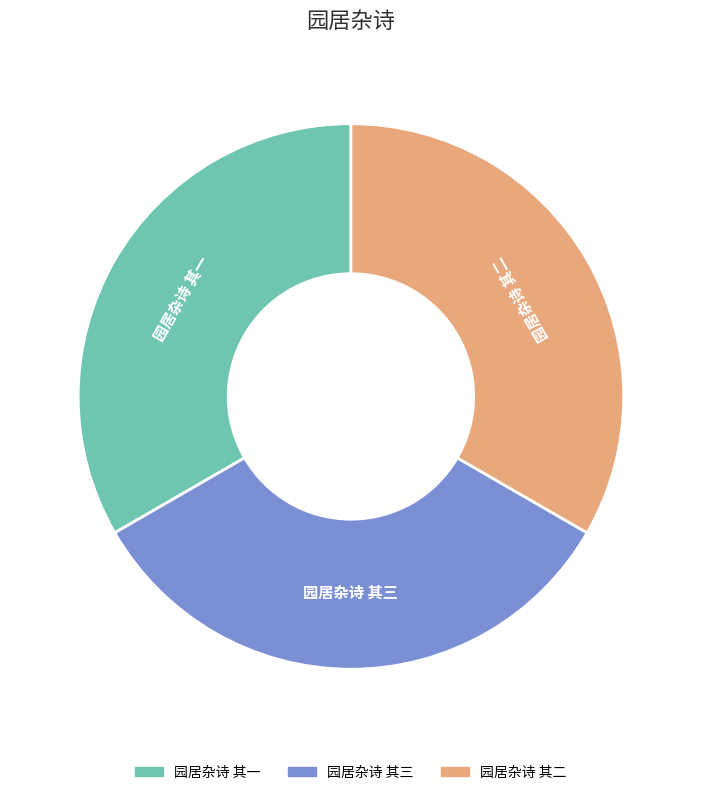

Do 园居杂诗 其三 and 园居杂诗 其二 together represent more than half of the pie?

Yes